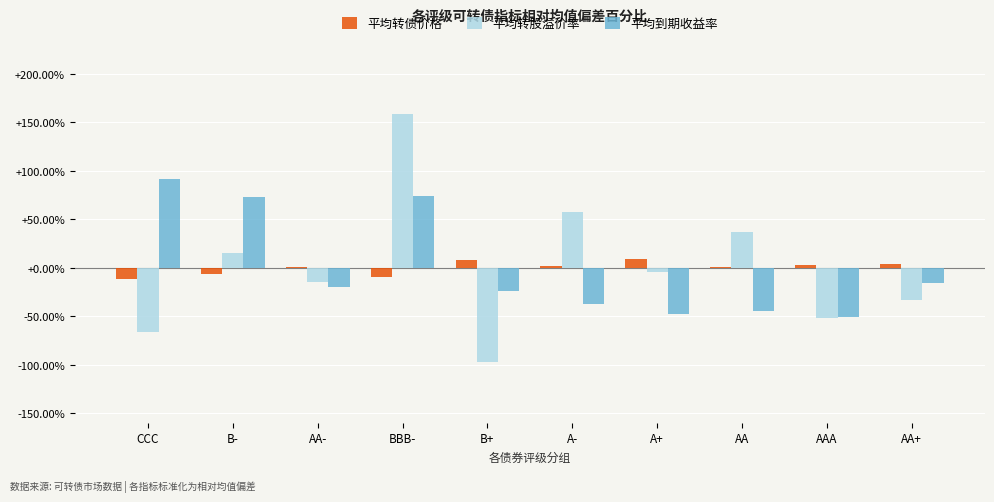

At which label does 平均转股溢价率 first exceed -4?

B-